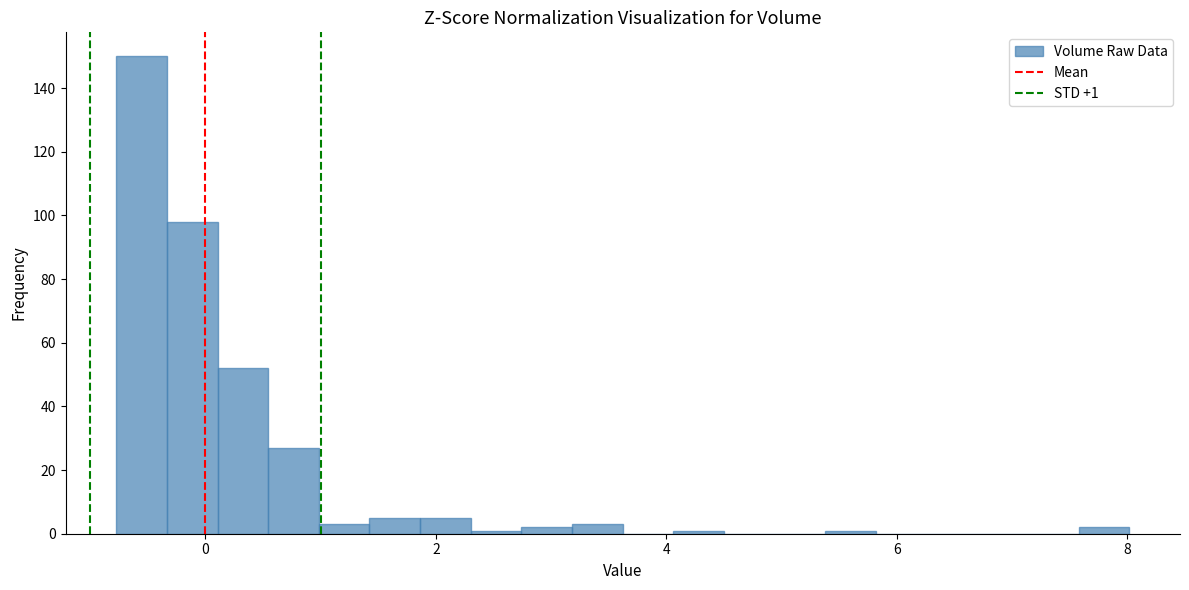

Around what value on the x-axis is the tallest bar? Give the approximate position of its centre, as read against the axis.

-0.6